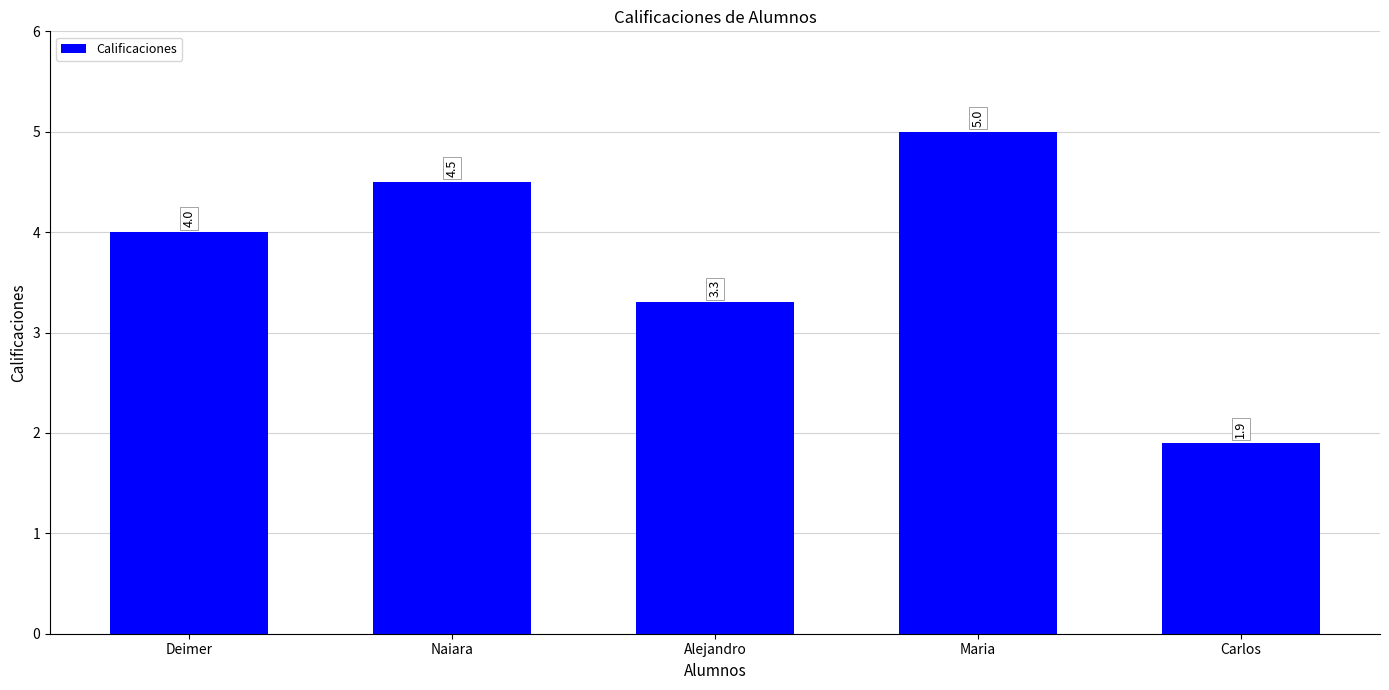

Rank the categories by value from lowest to highest.

Carlos, Alejandro, Deimer, Naiara, Maria